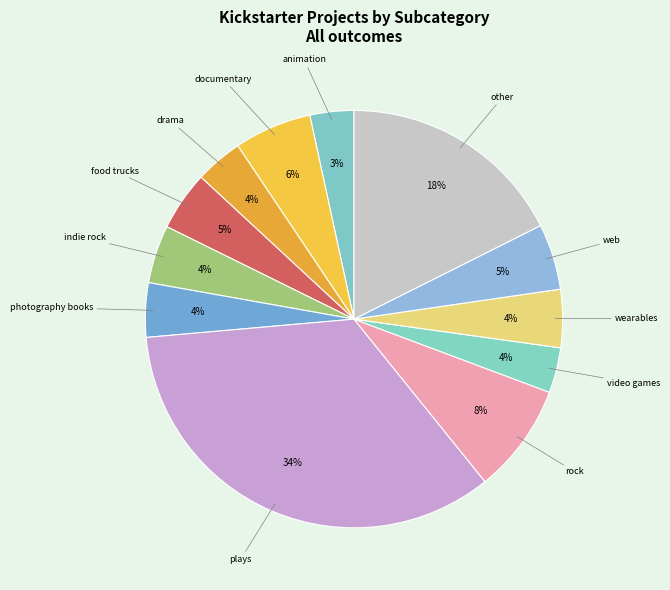

To the nearest percent, what is the difference between the largest and smallest slice percentages?

31%